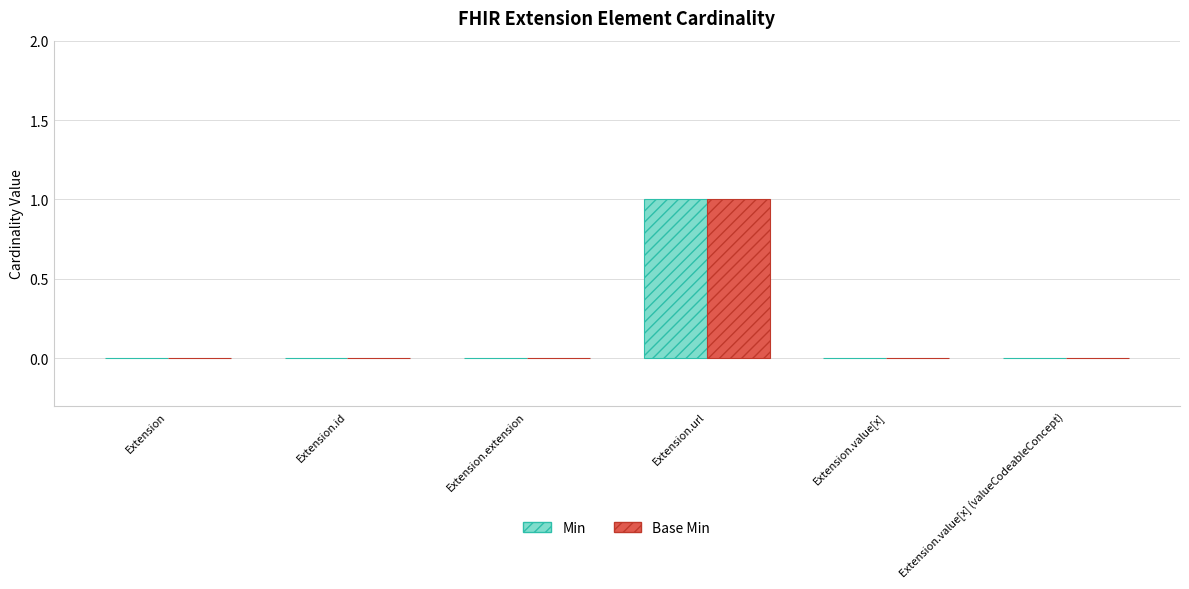

At which category is the sum across all series the highest?

Extension.url